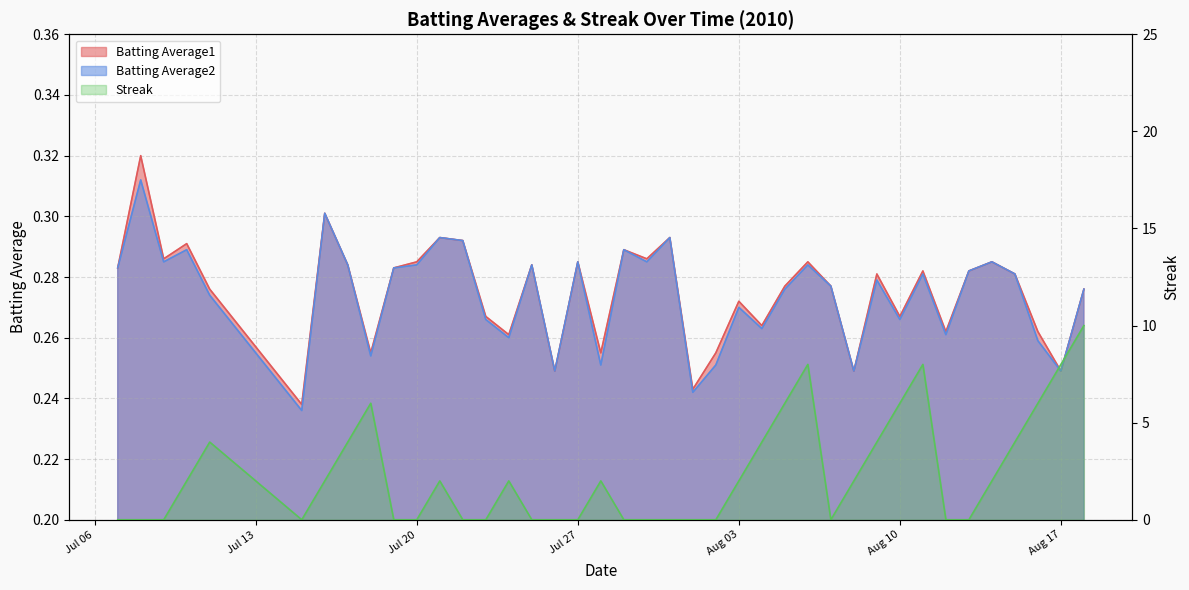

How many intersections are there between Streak and Batting Average1?

15